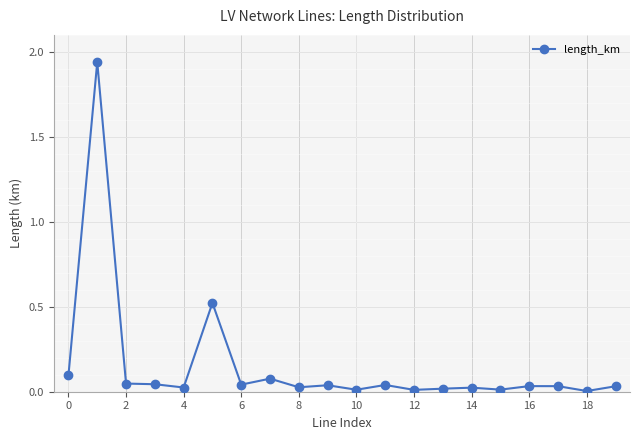

What is the sum of all values?

3.1